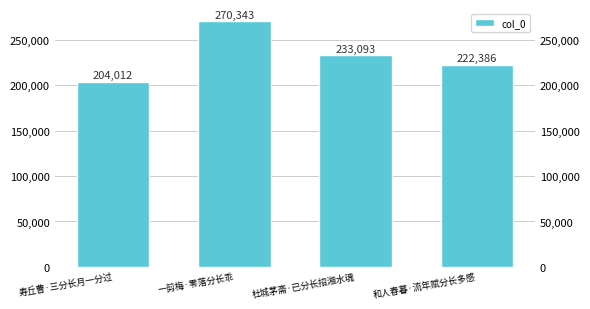

What is the approximate value at 杜城茅斋·已分长招湘水魂, to the nearest 100?

233100